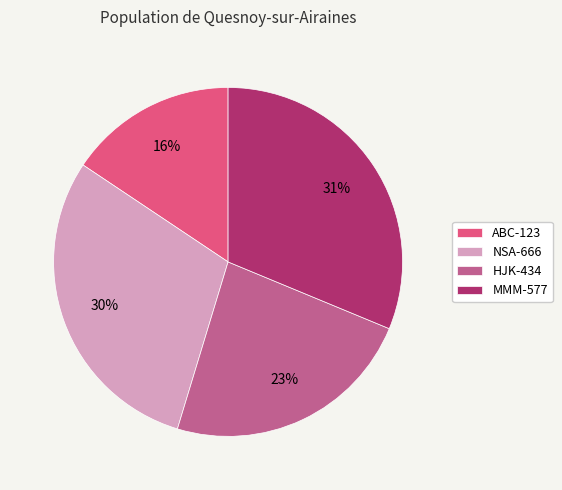

To the nearest percent, what is the combined percentage of NSA-666 and MMM-577?

61%